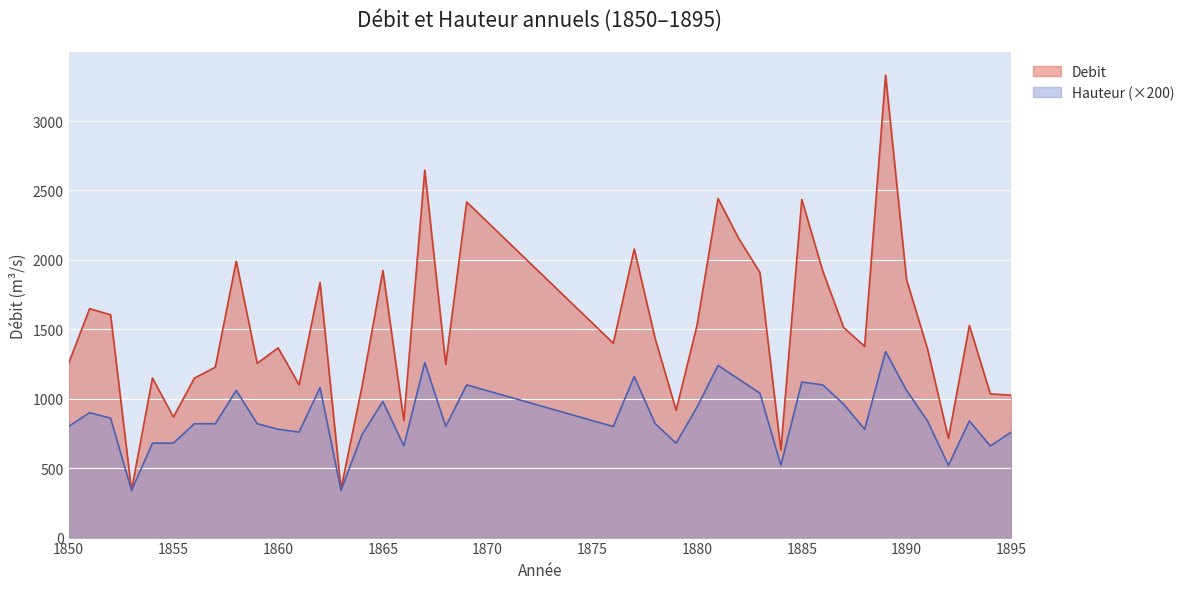

Reading left to right, list all the values displayed in this chart.

Debit: 1256.4	1648.5	1604.9	341.2	1148.7	868.3	1147.9	1227.5	1990.7	1255.0	1366.1	1099.8	1837.0	350.6	1084.3	1923.6	842.7	2646.6	1247.6	2416.9	1399.6	2078.5	1432.7	917.2	1529.9	2442.5	2151.0	1909.4	630.3	2435.0	1920.1	1512.2	1377.2	3330.5	1858.0	1359.4	714.2	1528.0	1034.8	1025.8
Hauteur: 800.0	900.0	860.0	340.0	680.0	680.0	820.0	820.0	1060.0	820.0	780.0	760.0	1080.0	340.0	740.0	980.0	660.0	1260.0	800.0	1100.0	800.0	1160.0	820.0	680.0	940.0	1240.0	1140.0	1040.0	520.0	1120.0	1100.0	960.0	780.0	1340.0	1060.0	840.0	520.0	840.0	660.0	760.0